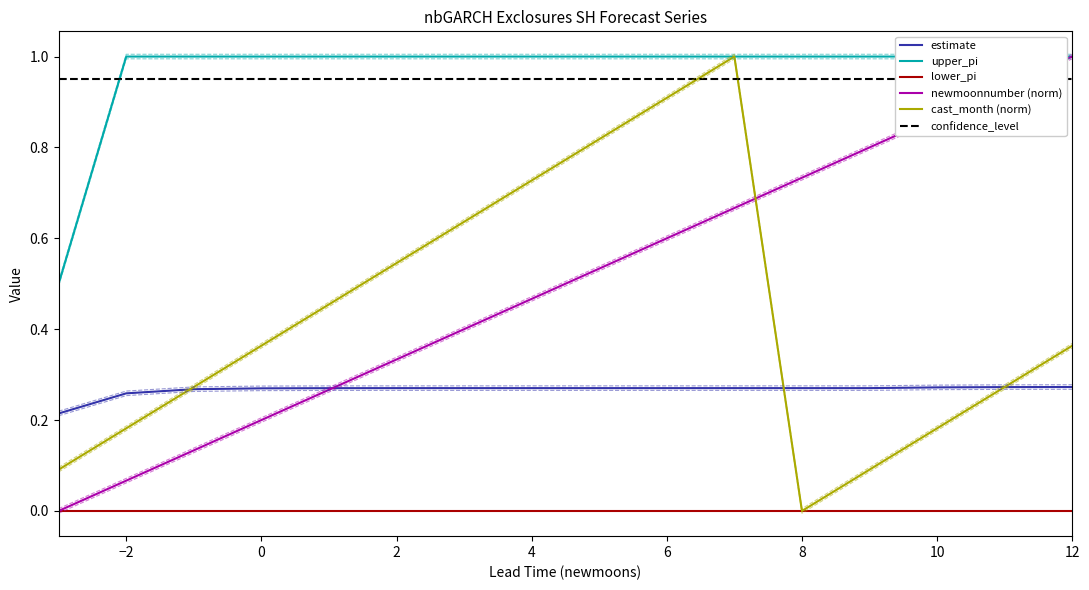

At how many categories does at least one series exceed 0?

16